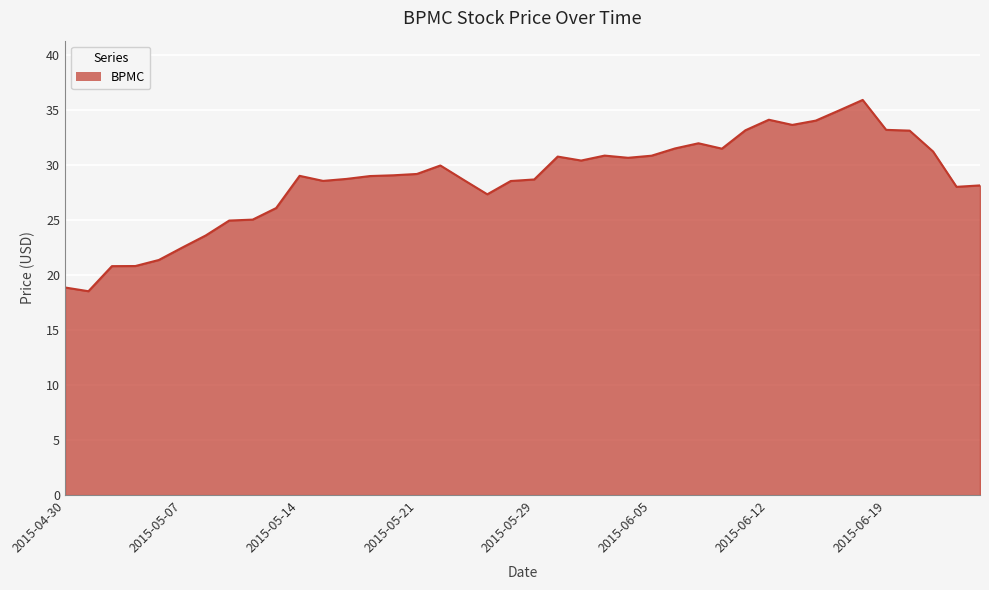

What is the greatest value displayed?

35.9